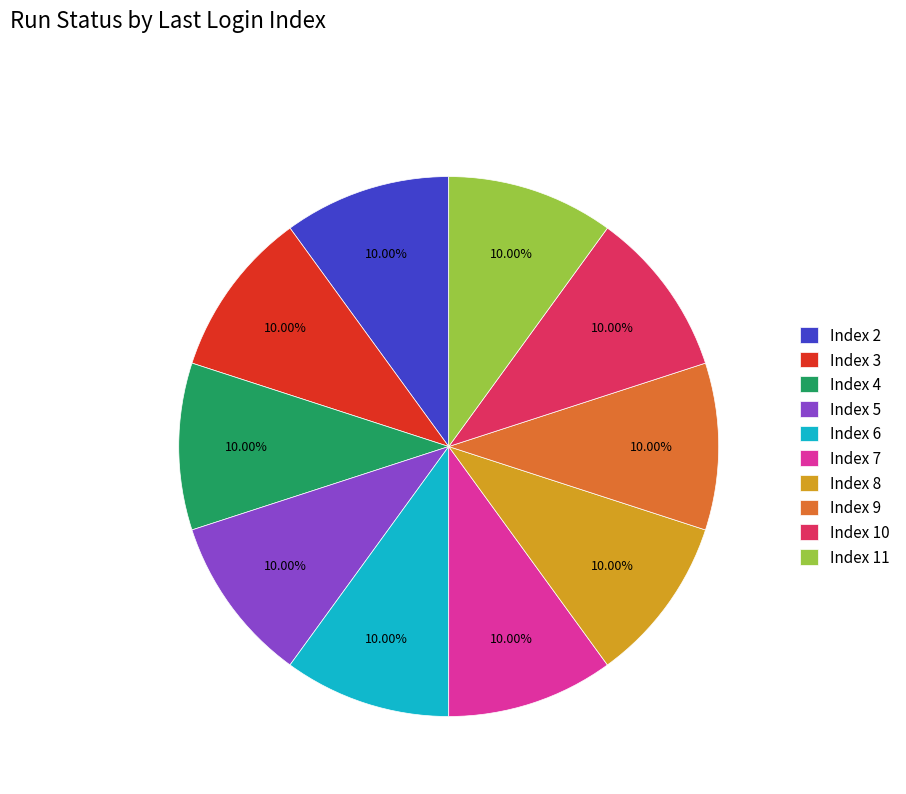

Count the number of slices in the pie.

10